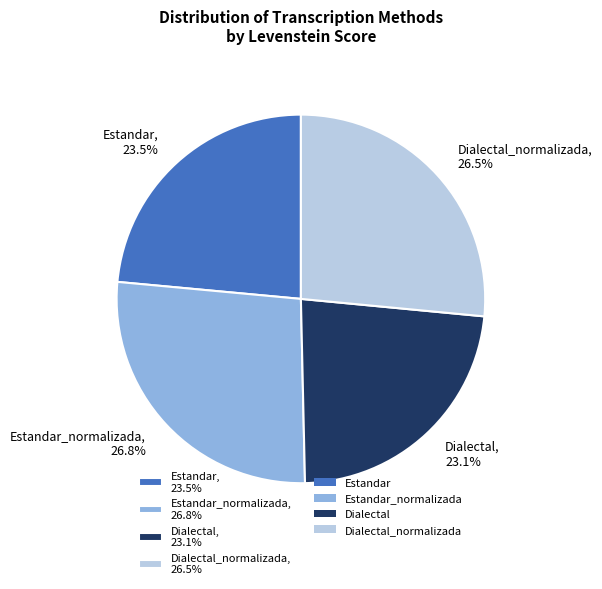

To the nearest percent, what is the average slice percentage?

25%